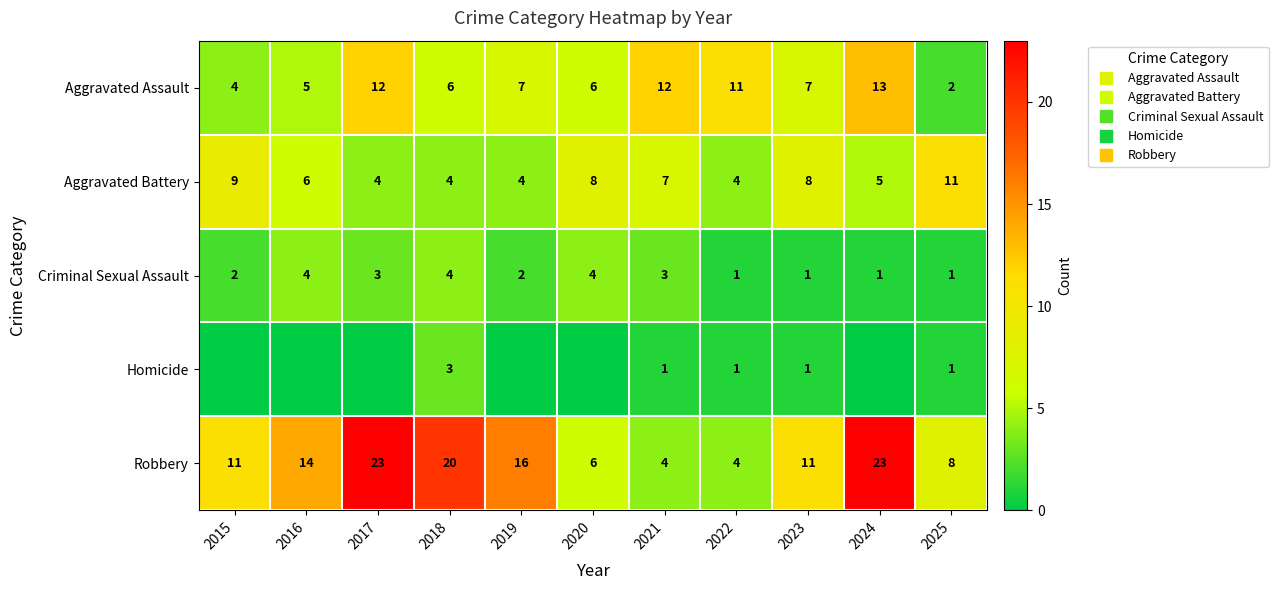

Is it true that Aggravated Assault equals 13 at 2024?

True